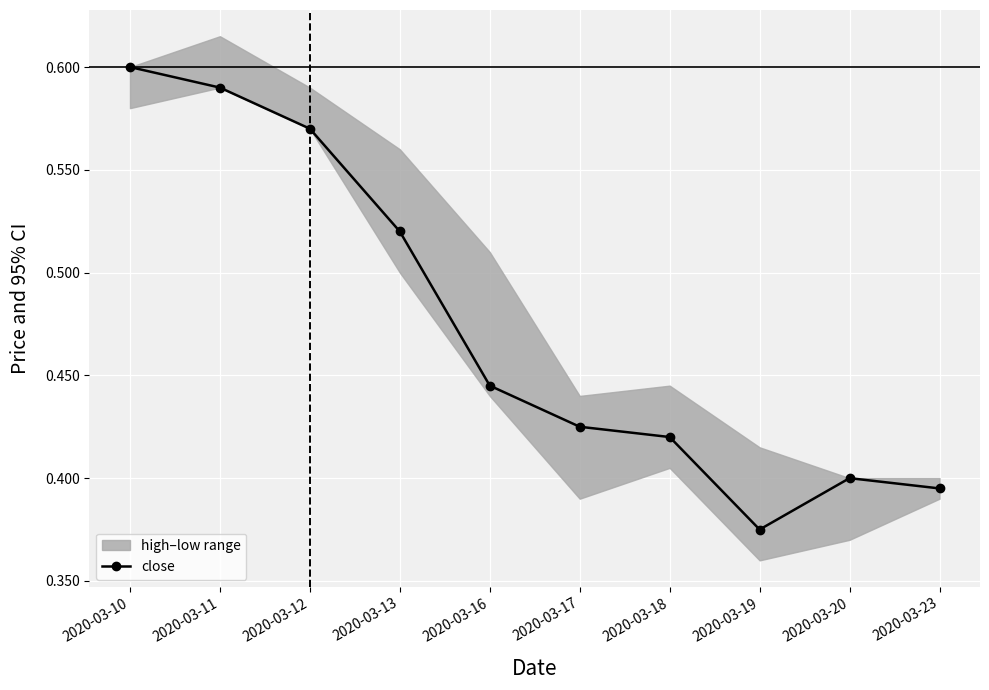

What is the value of the 9th point from the left?

0.4